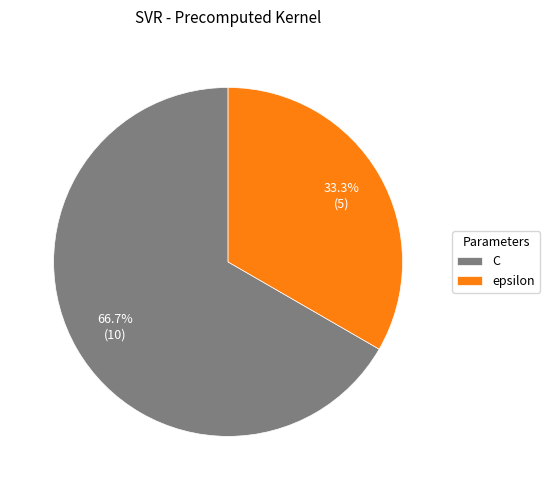

To the nearest percent, what is the difference between the C and epsilon slice percentages?

33%